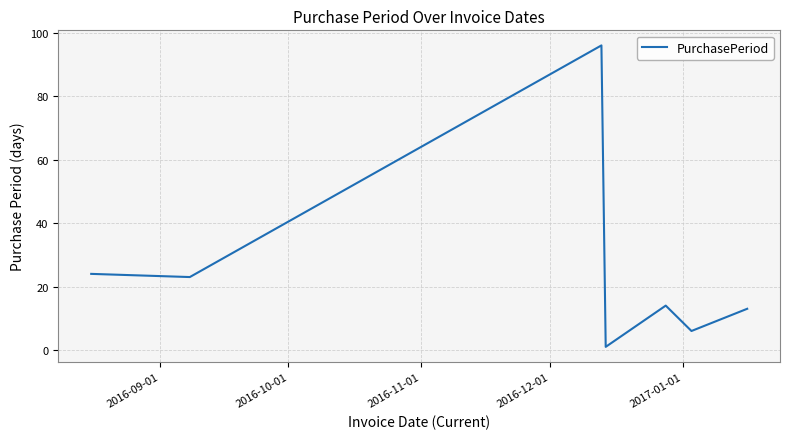

What is the greatest value displayed?

96